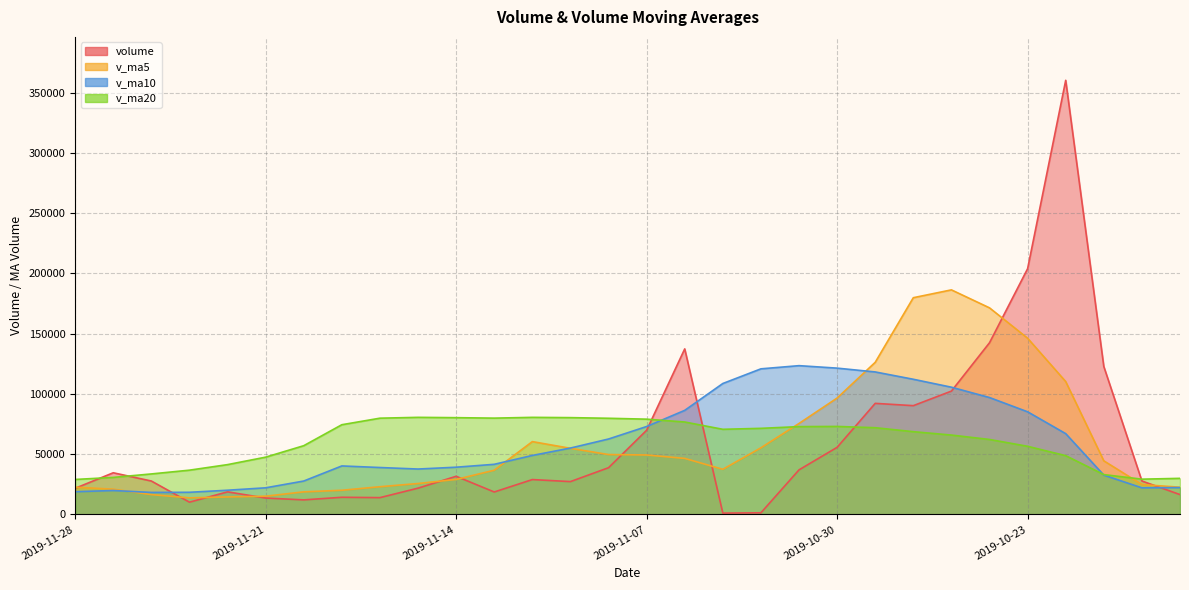

Rank the series at 2019-10-31 from lowest to highest value.

volume, v_ma20, v_ma5, v_ma10